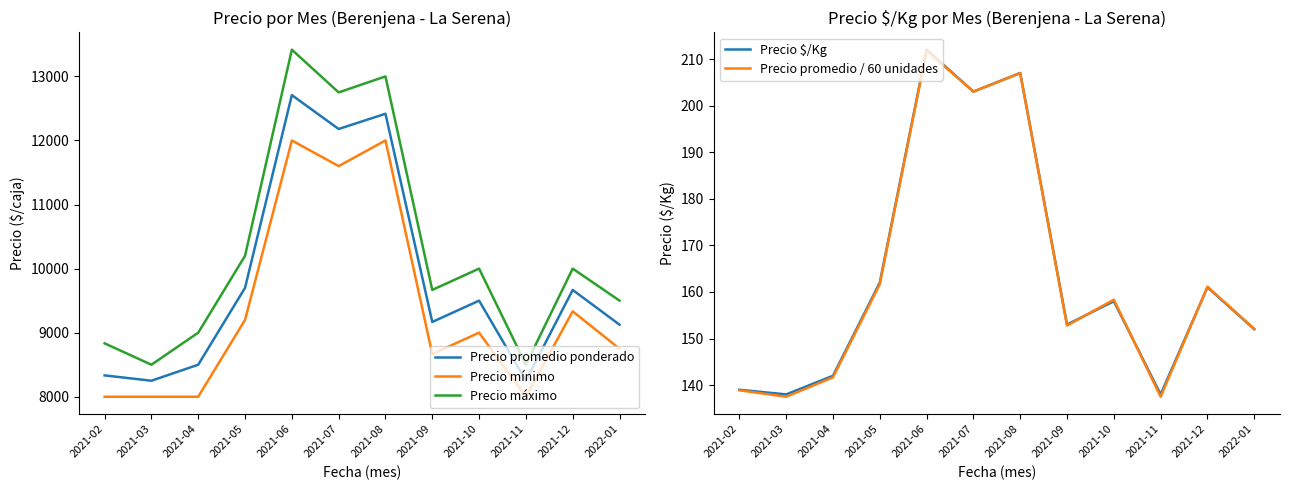

Is it true that Precio $/Kg equals 207.0 at 2021-08?

True